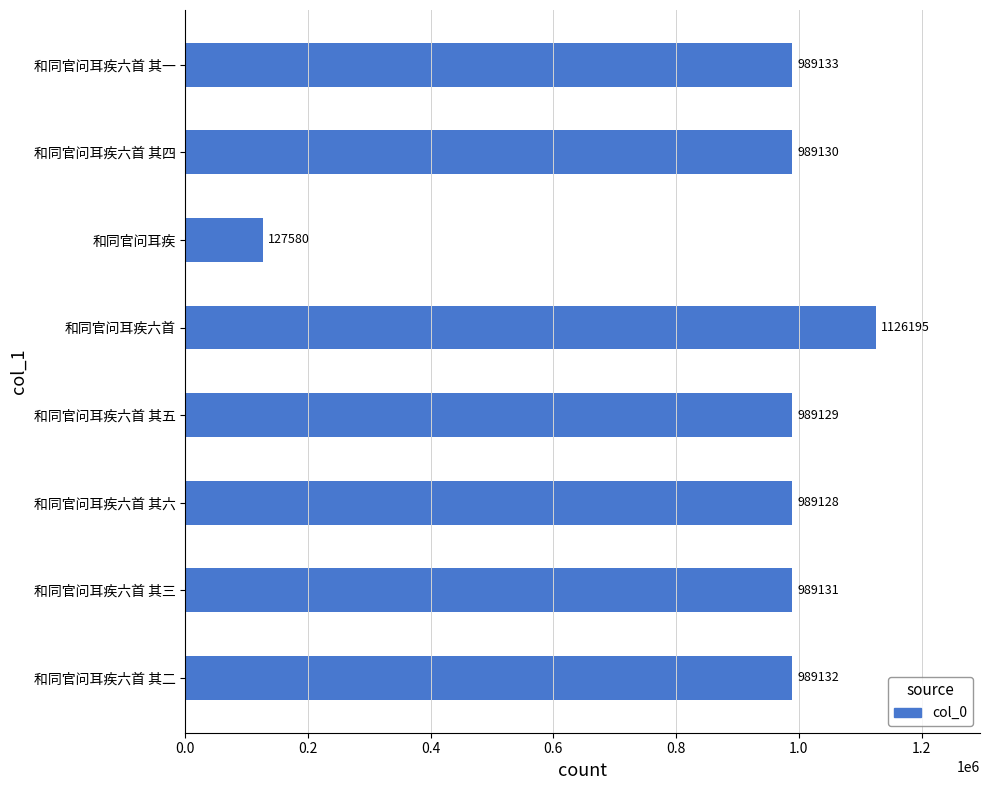

What is the sum of all values?

7188558